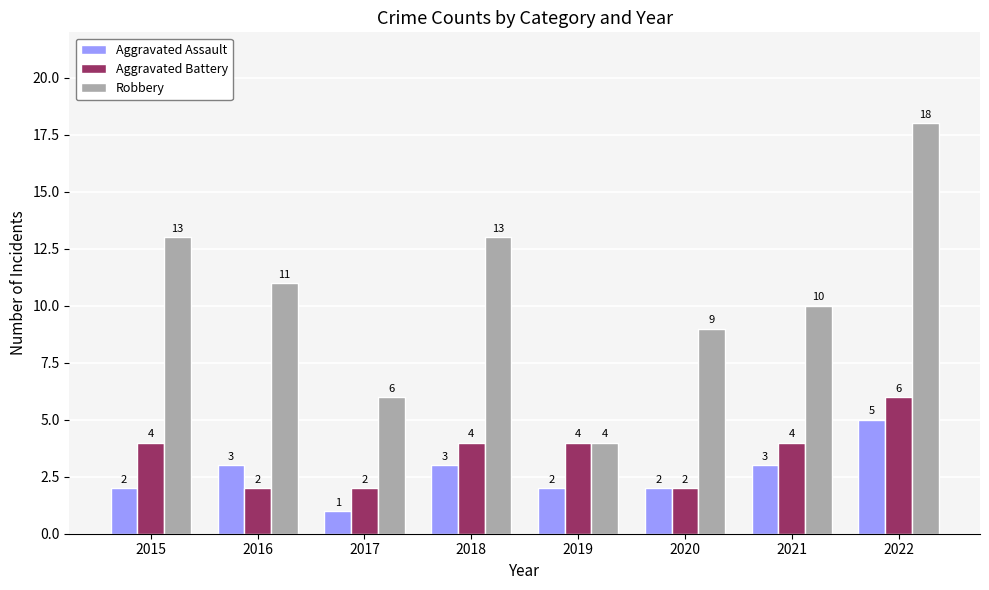

Does the chart contain any negative values?

No